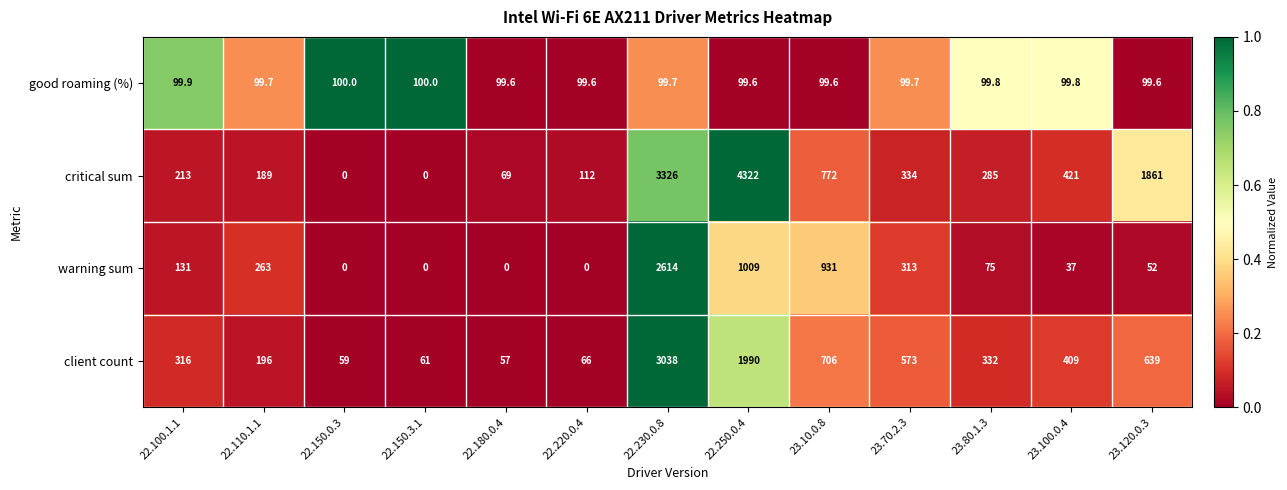

The critical sum series shows 0.0 at 22.150.3.1. True or false?

True